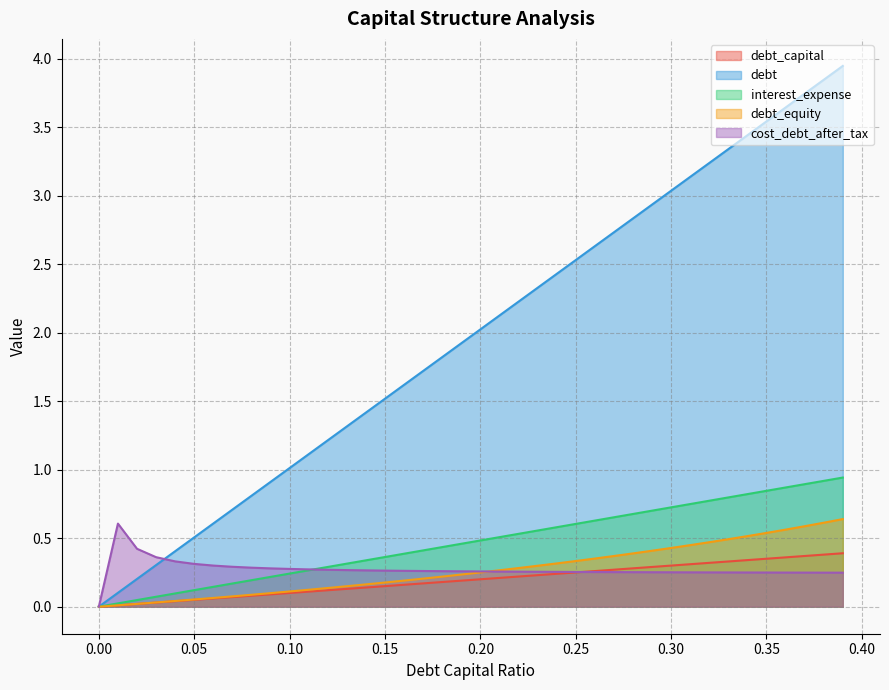

What is the average value of the debt_capital series?

0.2